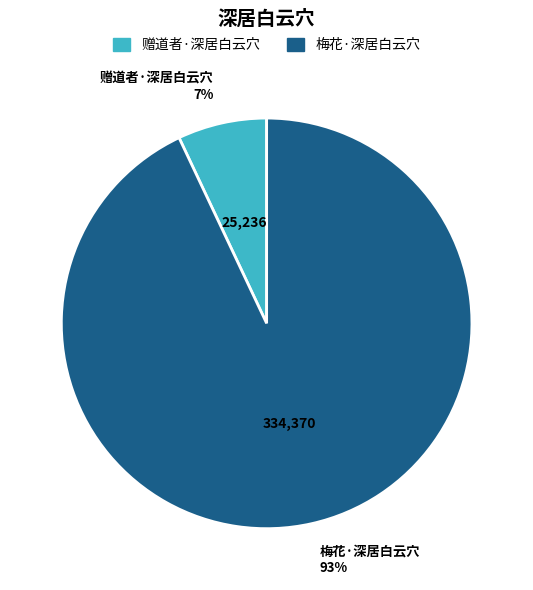

Which category has the smallest portion of the pie?

赠道者·深居白云穴